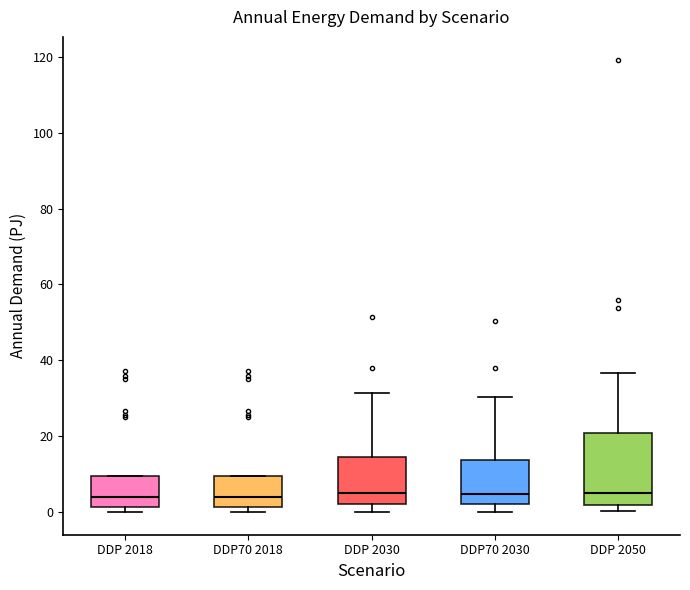

Where does the upper whisker of the box for DDP 2030 end on the y-axis? The values are not printed on the chart, so give them approximately, as read against the axis.

32